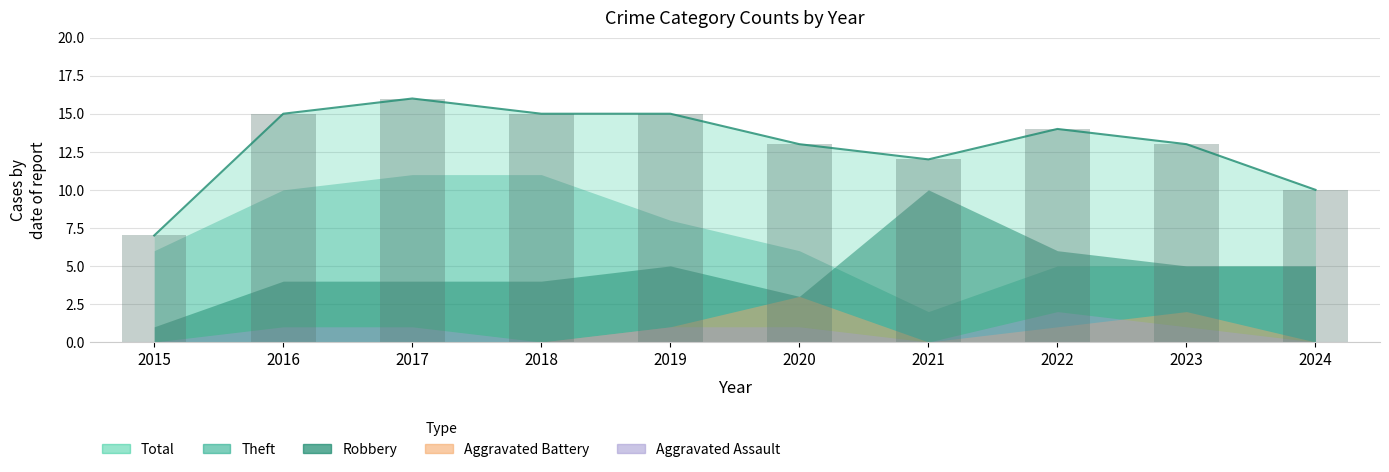

What is the approximate value of Robbery at 2016?

4